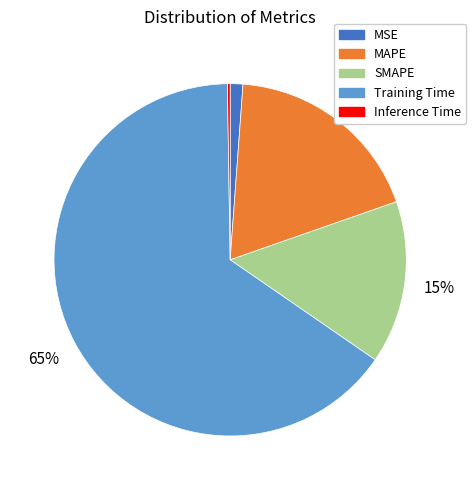

To the nearest percent, what portion does SMAPE represent?

15%